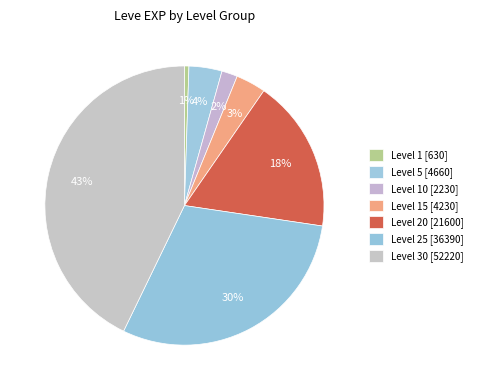

How many slices are in this pie chart?

7